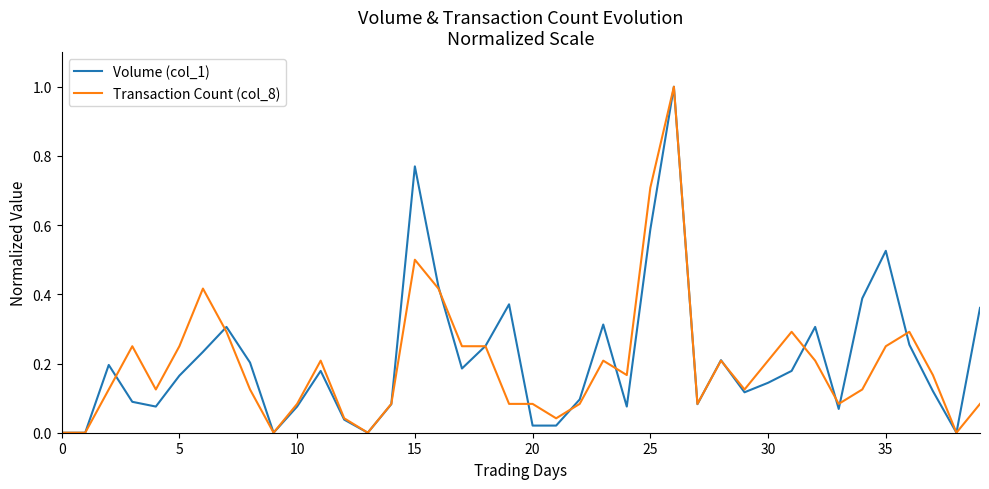

What is the maximum value shown in the chart?

1.0